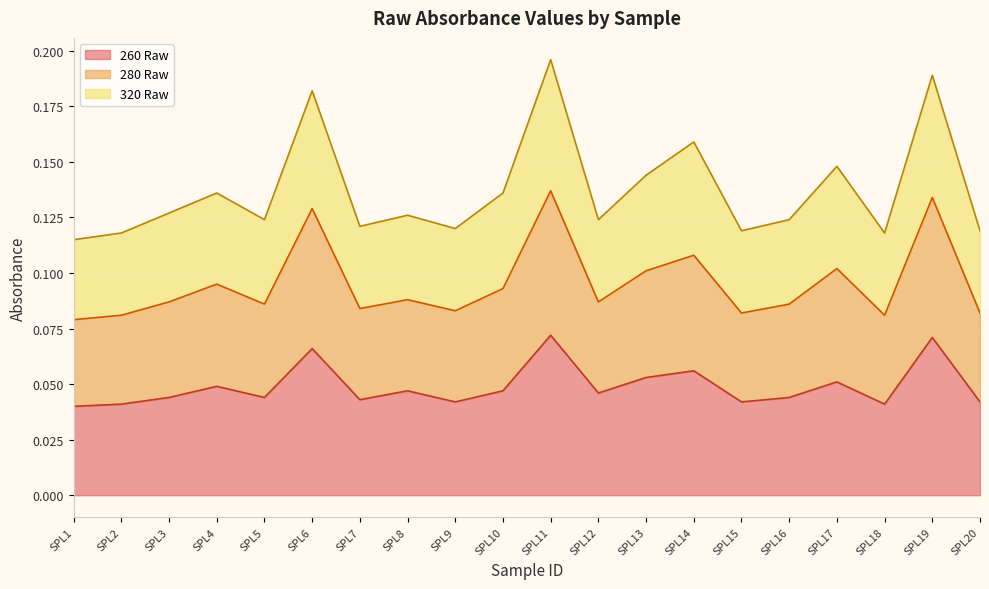

Reading left to right, transcribe all the data shown in this chart.

260 Raw: SPL1=0.0	SPL2=0.0	SPL3=0.0	SPL4=0.0	SPL5=0.0	SPL6=0.1	SPL7=0.0	SPL8=0.0	SPL9=0.0	SPL10=0.0	SPL11=0.1	SPL12=0.0	SPL13=0.1	SPL14=0.1	SPL15=0.0	SPL16=0.0	SPL17=0.1	SPL18=0.0	SPL19=0.1	SPL20=0.0
280 Raw: SPL1=0.1	SPL2=0.1	SPL3=0.1	SPL4=0.1	SPL5=0.1	SPL6=0.2	SPL7=0.1	SPL8=0.1	SPL9=0.1	SPL10=0.1	SPL11=0.2	SPL12=0.1	SPL13=0.1	SPL14=0.2	SPL15=0.1	SPL16=0.1	SPL17=0.1	SPL18=0.1	SPL19=0.2	SPL20=0.1